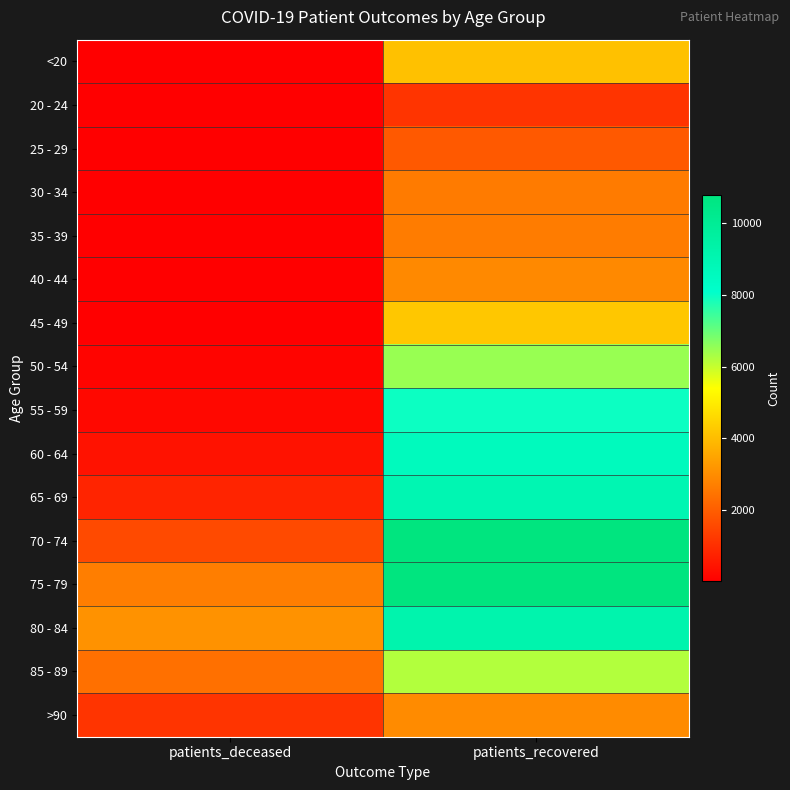

Count the number of data series in this chart.

16